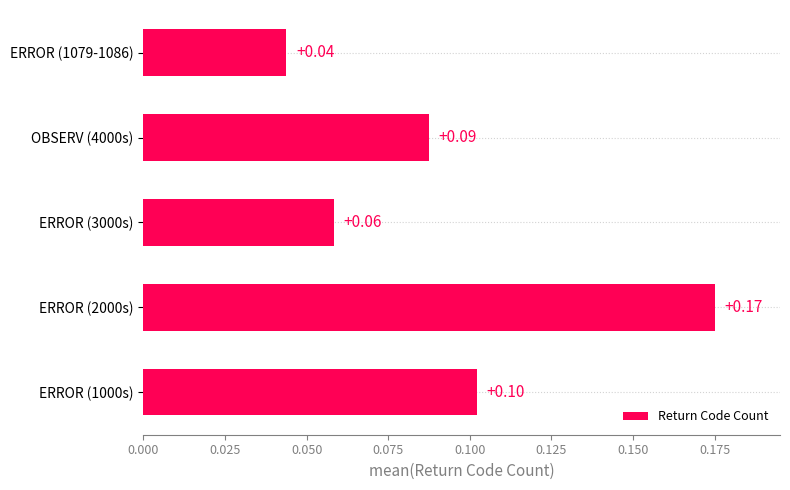

How many data points does each series have?

5